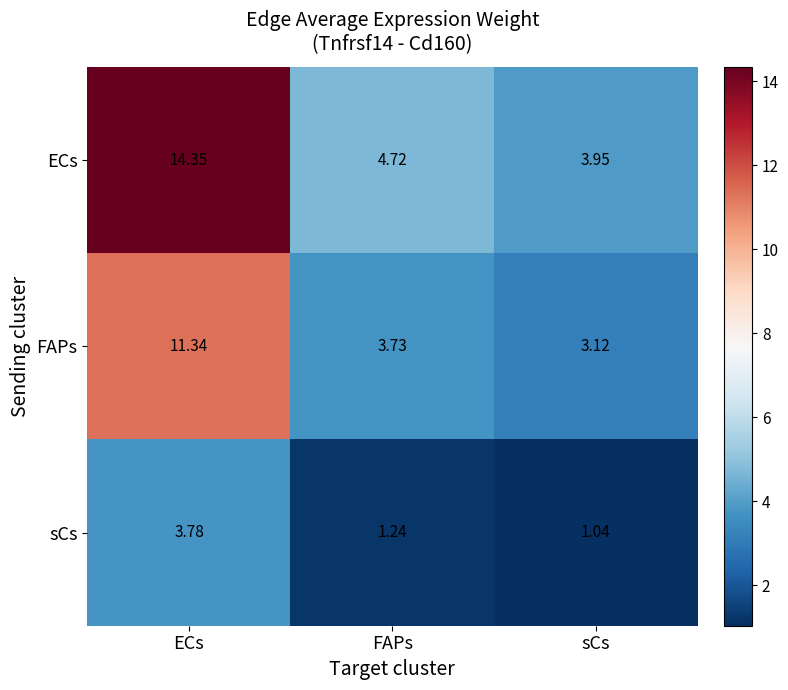

Which series has the largest range (max minus min)?

ECs